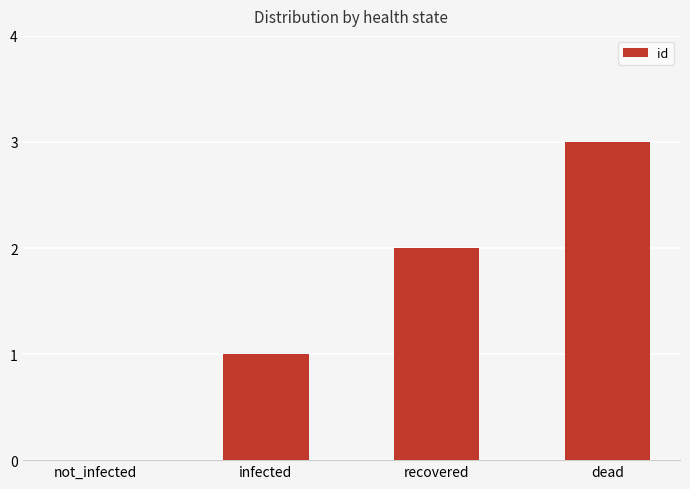

What is the sum of the values at dead and not_infected?

3